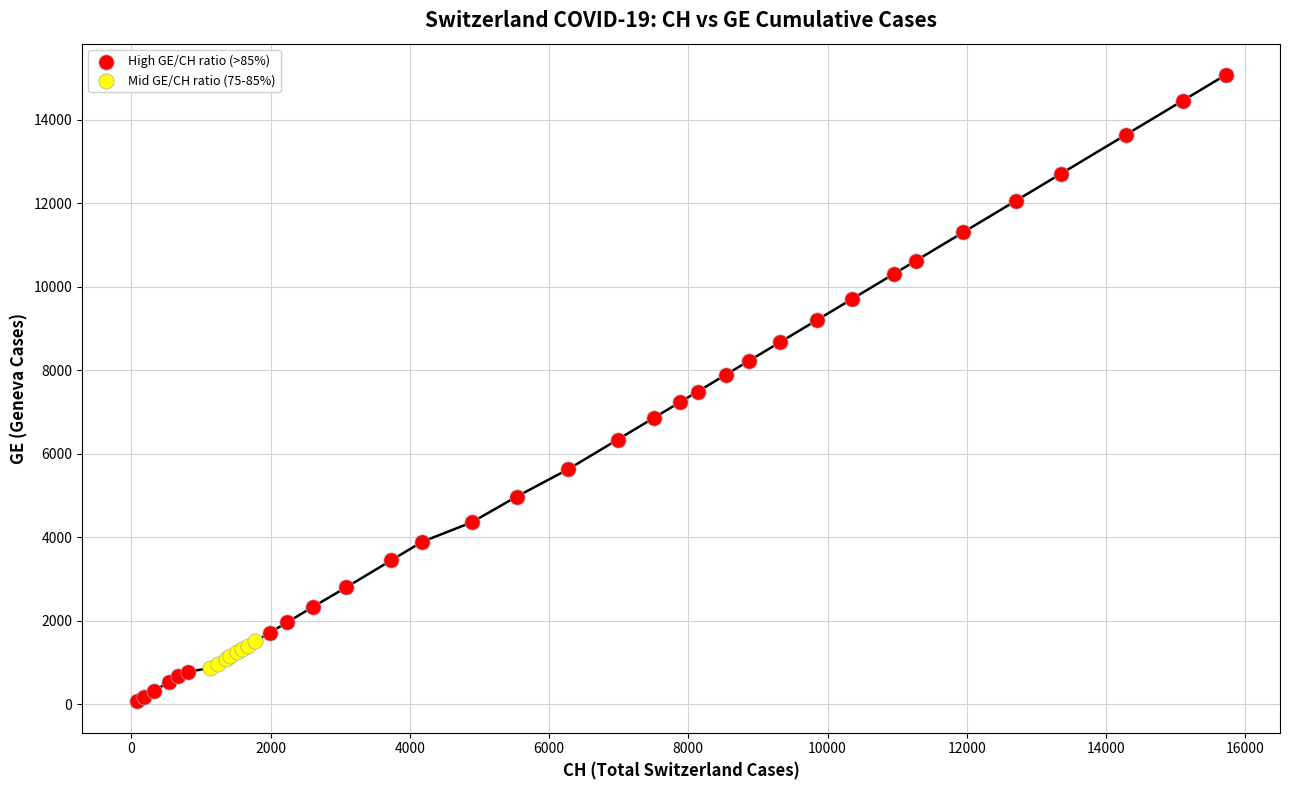

Which series has the widest spread of Y values?

High GE/CH ratio (>85%)